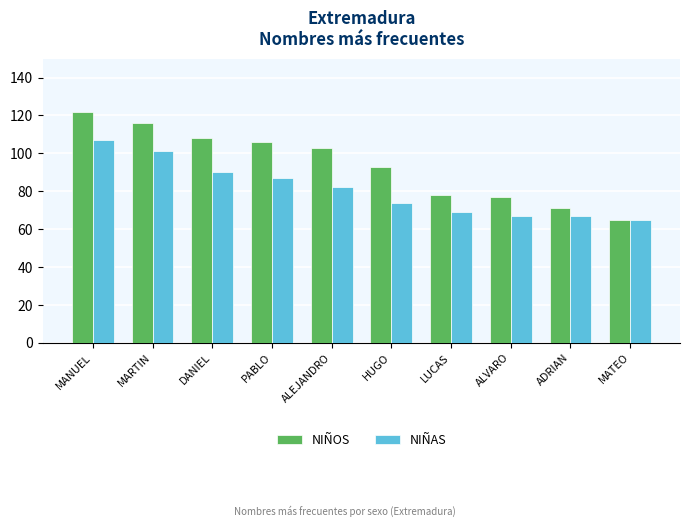

Which category has the lowest value across all series?

MATEO